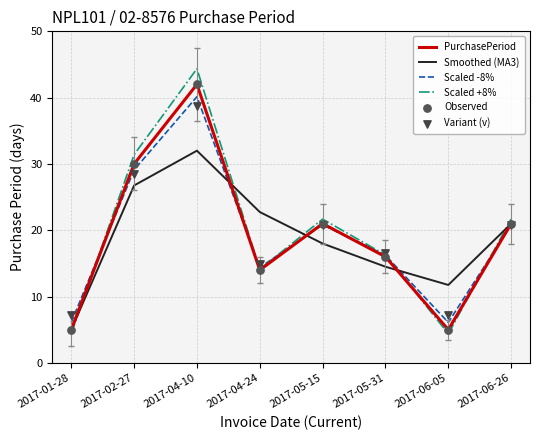

At which category is the sum across all series the highest?

2017-04-10